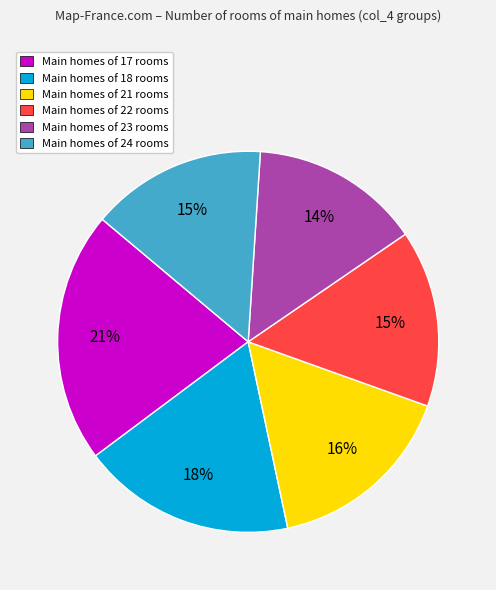

Combined, do Main homes of 18 rooms and Main homes of 24 rooms account for over 50%?

No